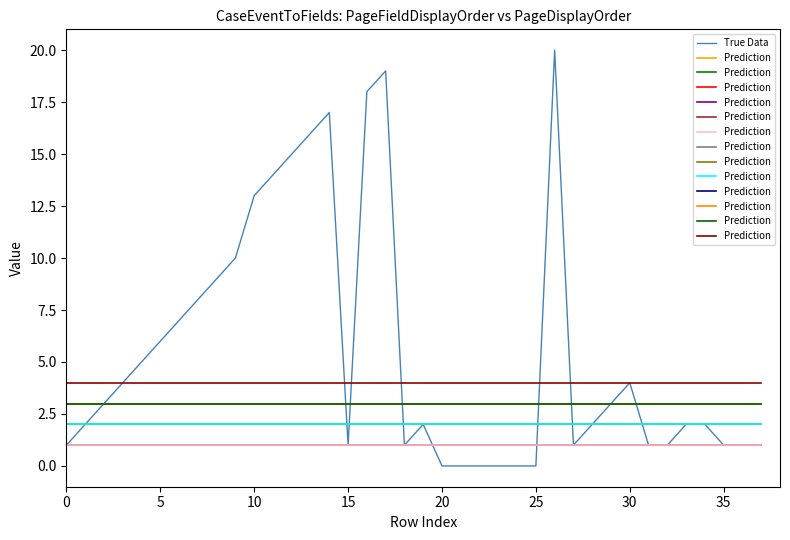

What is the label of the 20th point from the left?

19